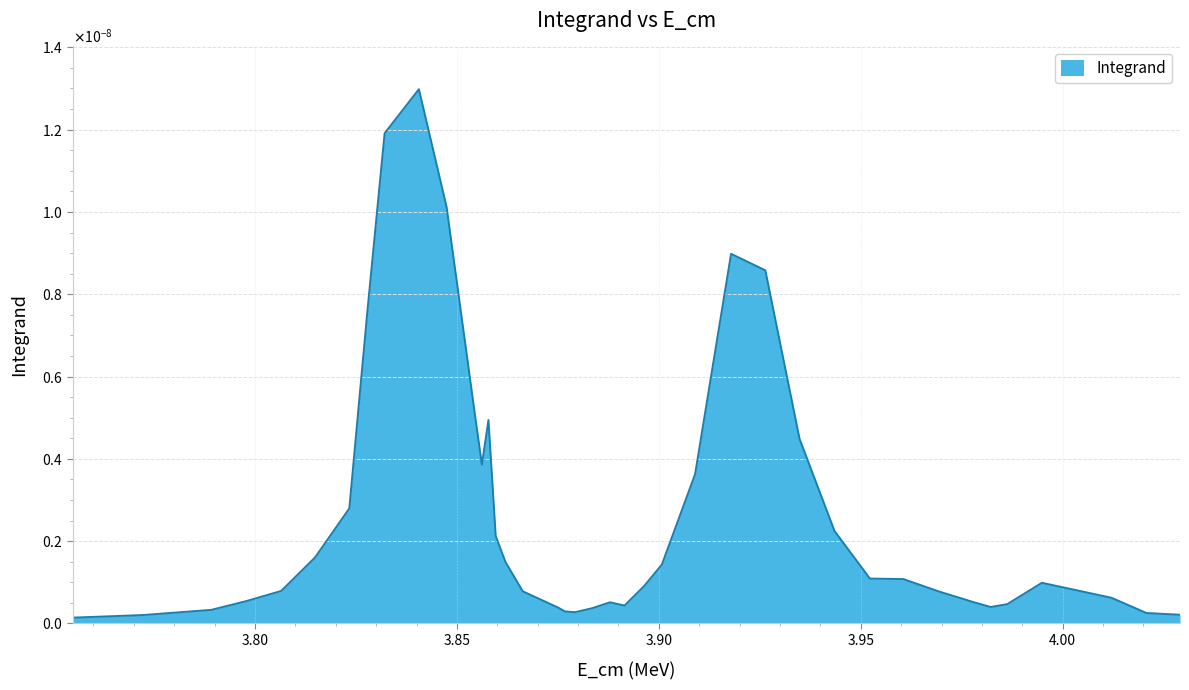

Rank the categories by value from highest to lowest.

9, 8, 10, 26, 27, 7, 11, 13, 28, 12, 25, 6, 29, 14, 5, 15, 24, 30, 31, 36, 23, 4, 16, 32, 37, 3, 33, 21, 35, 22, 34, 17, 20, 2, 18, 19, 38, 39, 1, 0